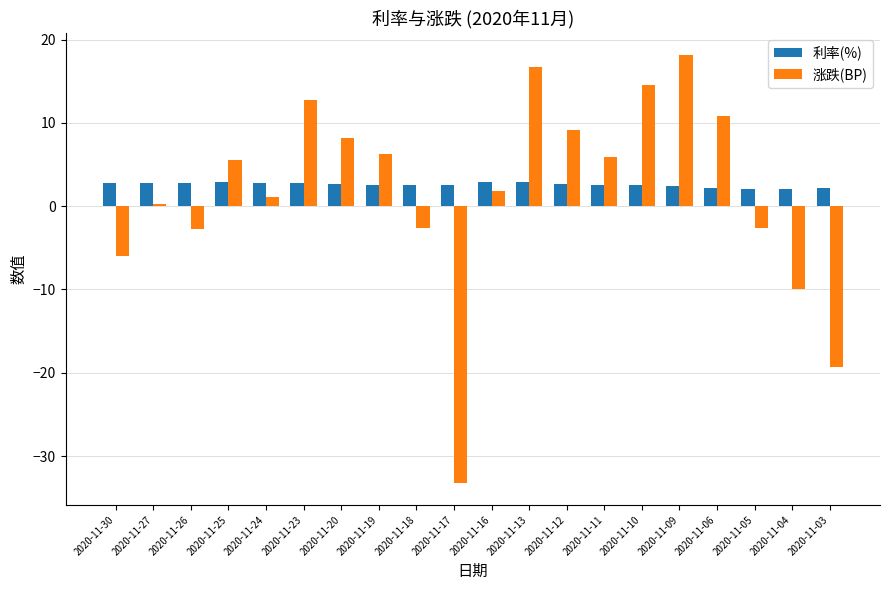

What is the total value across all series at 2020-11-16?

4.7